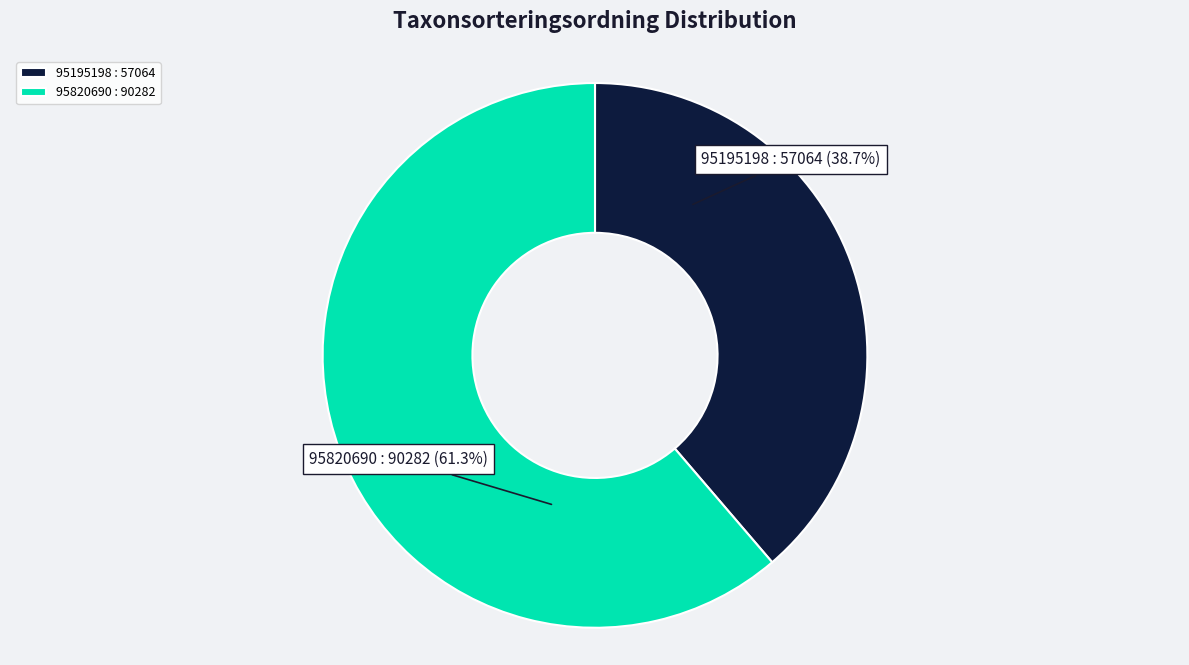

What portion of the pie excludes 95820690?

38.7%